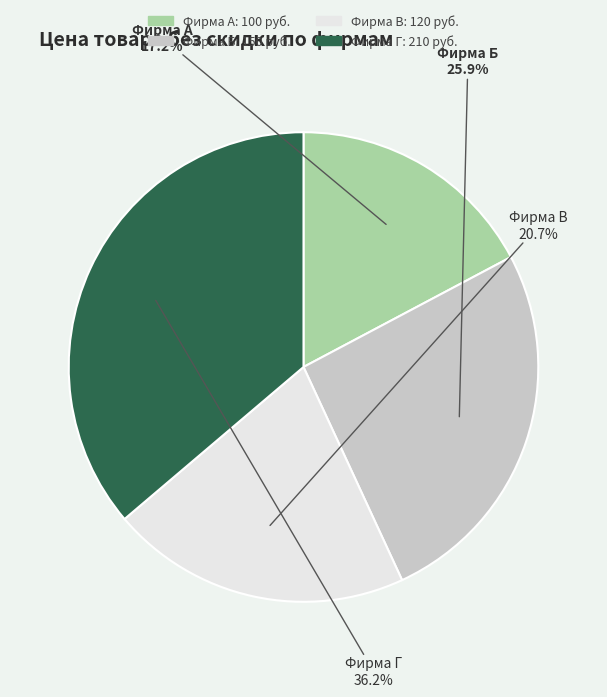

Combined, what portion of the pie is Фирма Б and Фирма Г?

62.1%